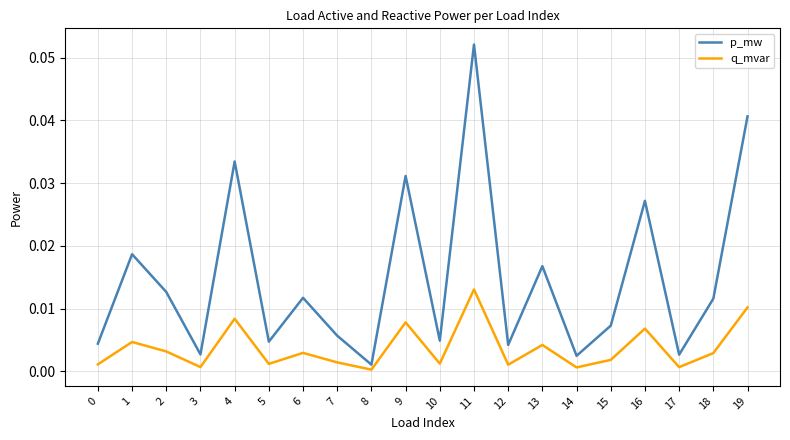

True or false: q_mvar and p_mw intersect in this chart.

False